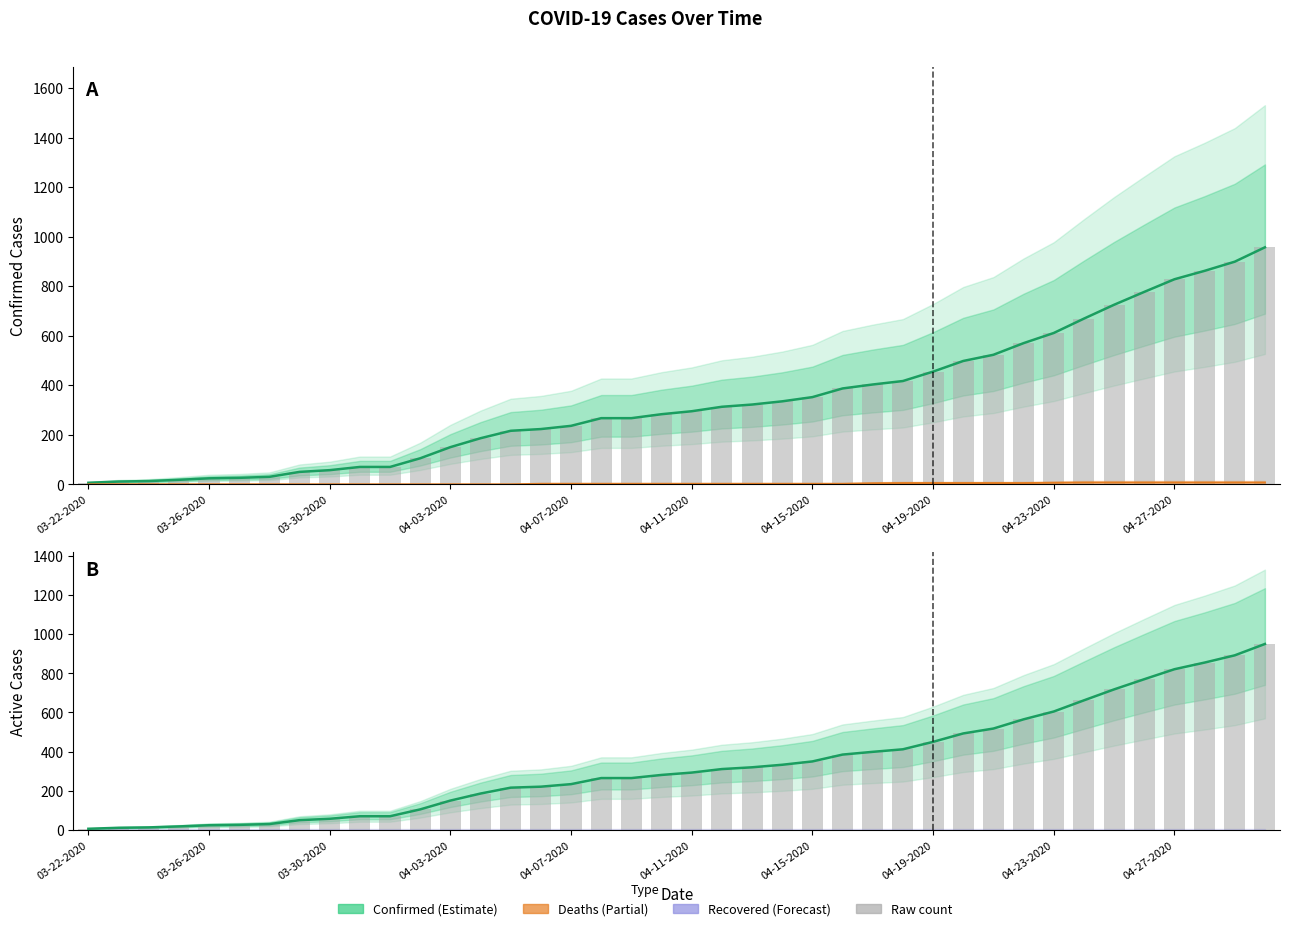

The Confirmed series shows 774 at 30. True or false?

False